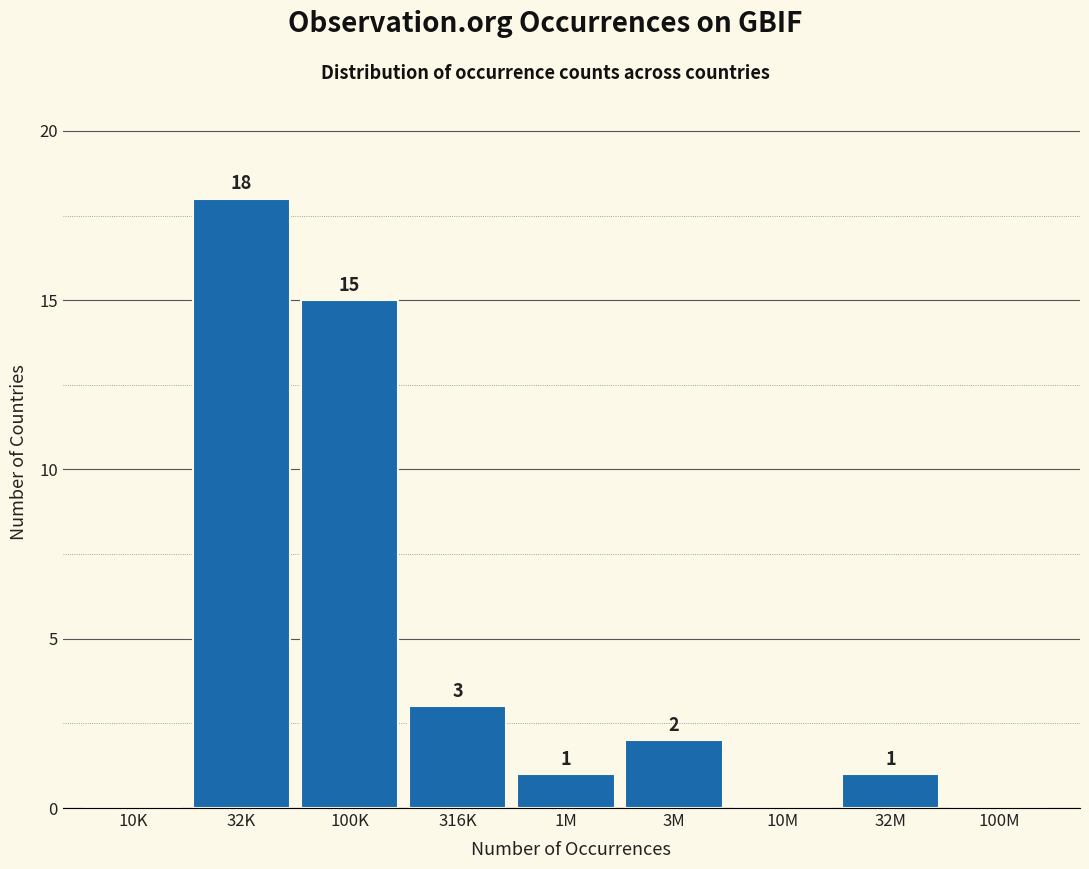

Reading left to right, list all the values displayed in this chart.

10K=0	32K=18	100K=15	316K=3	1M=1	3M=2	10M=0	32M=1	100M=0